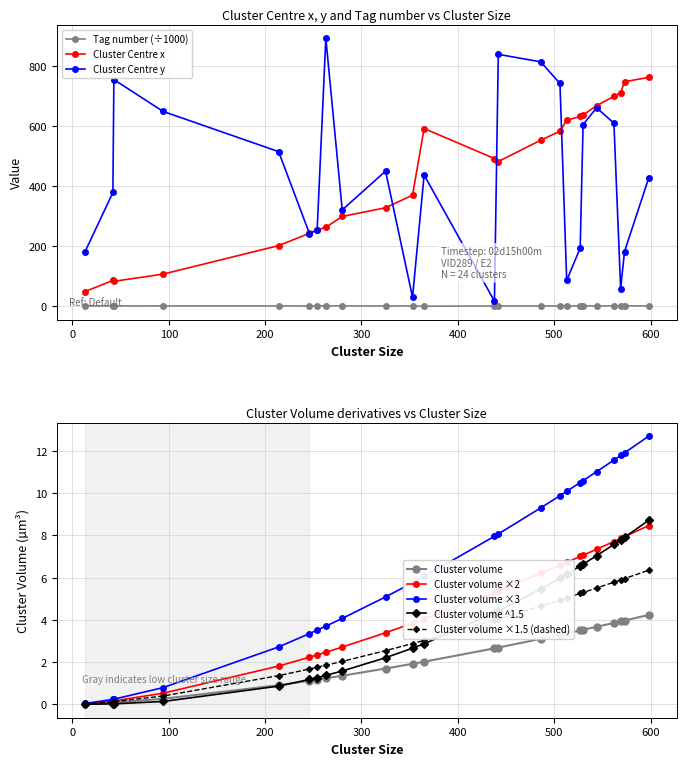

True or false: Cluster Centre x and Tag number (÷1000) cross at least once.

False